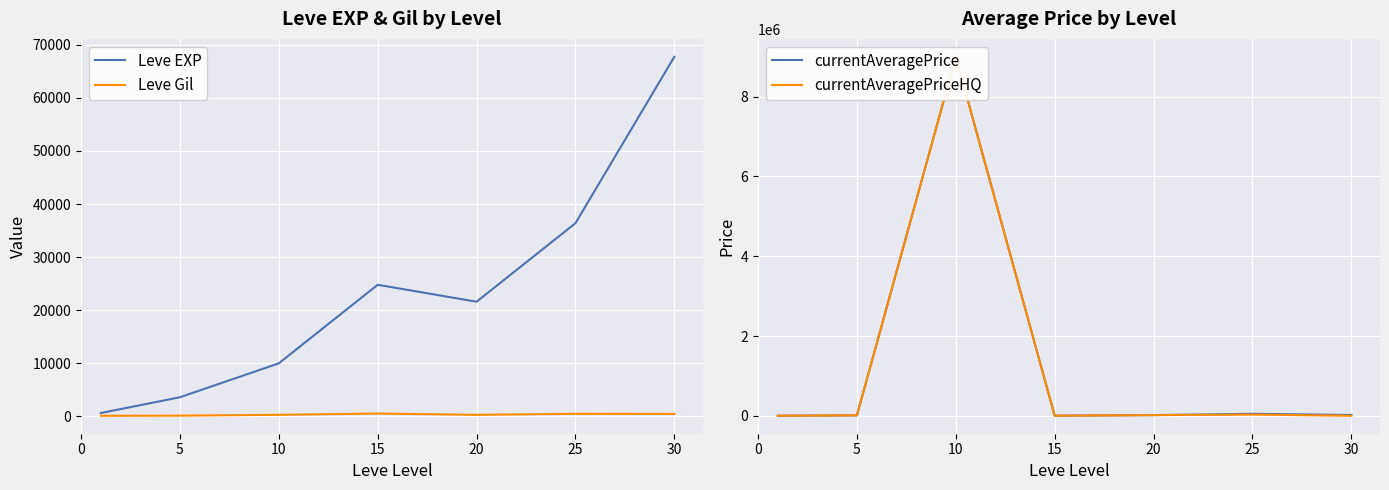

Where does the Leve EXP series first go above 21600?

15